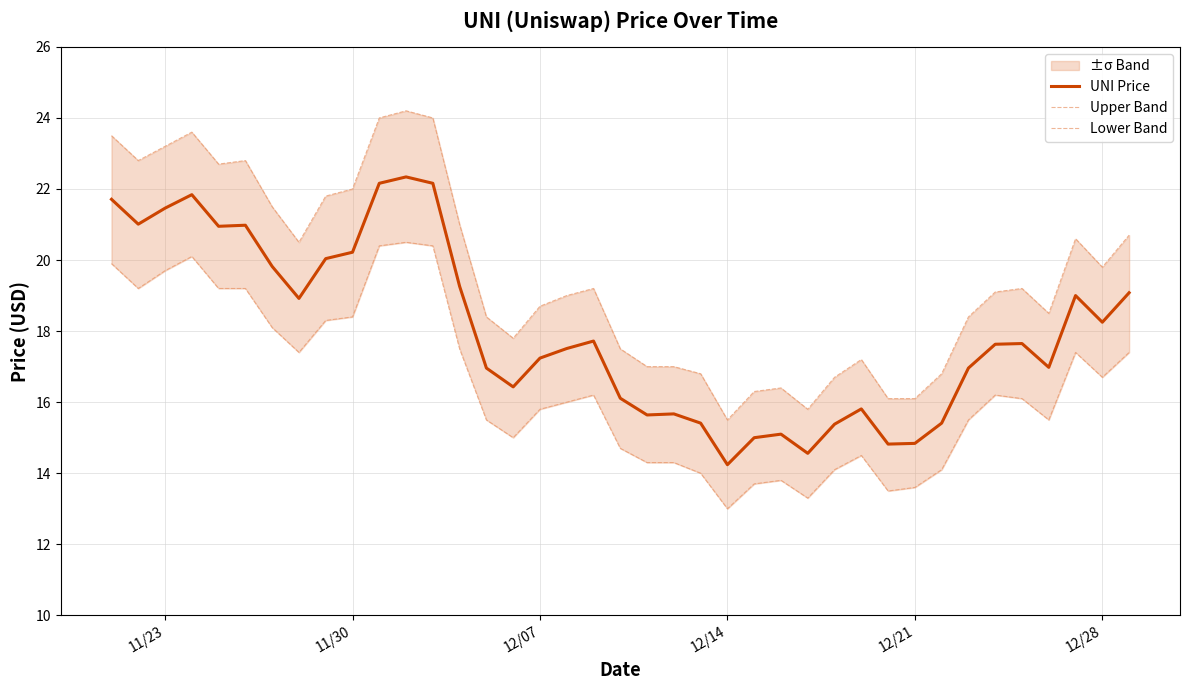

What is the minimum value shown in the chart?

13.0